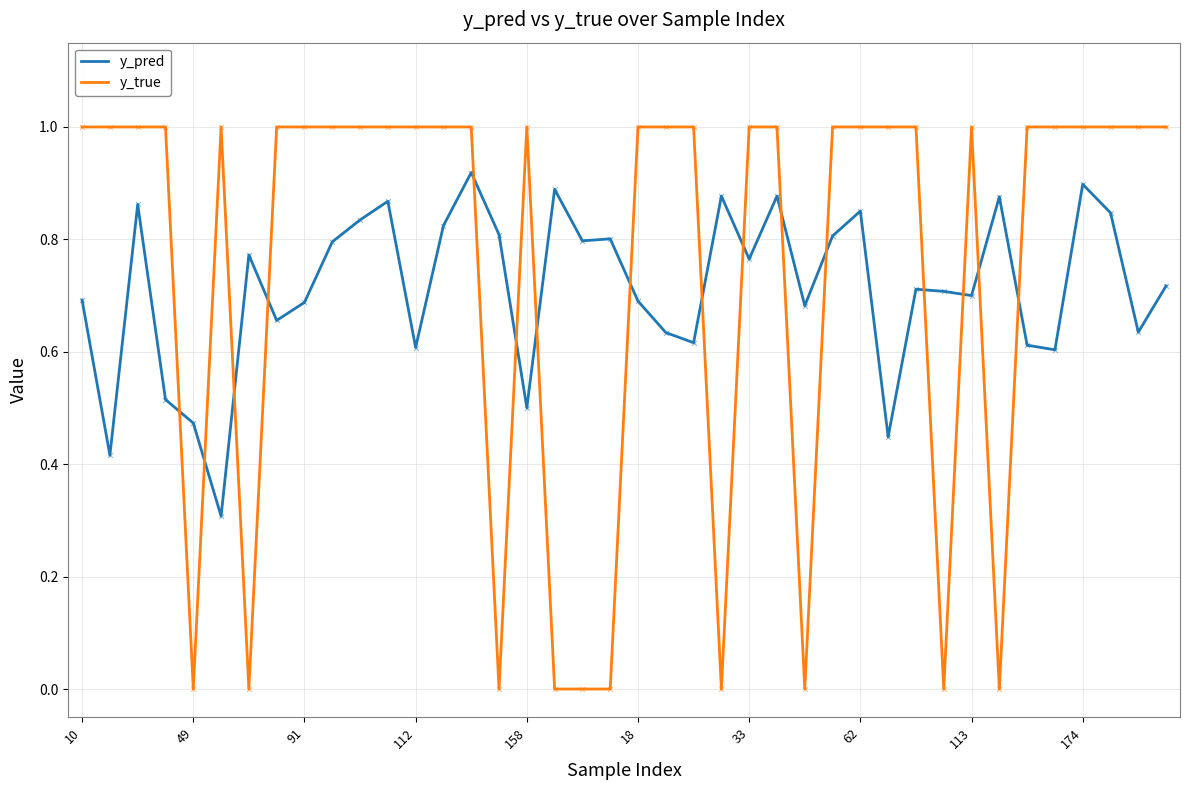

Which series has the widest spread of values?

y_true